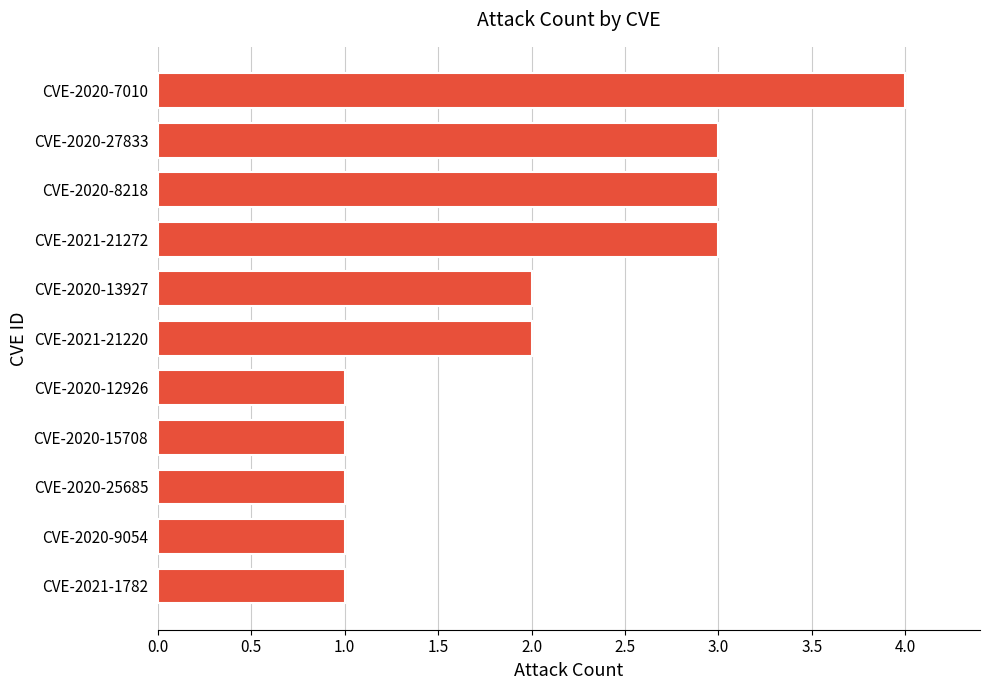

What position from the bottom is CVE-2020-15708?

4